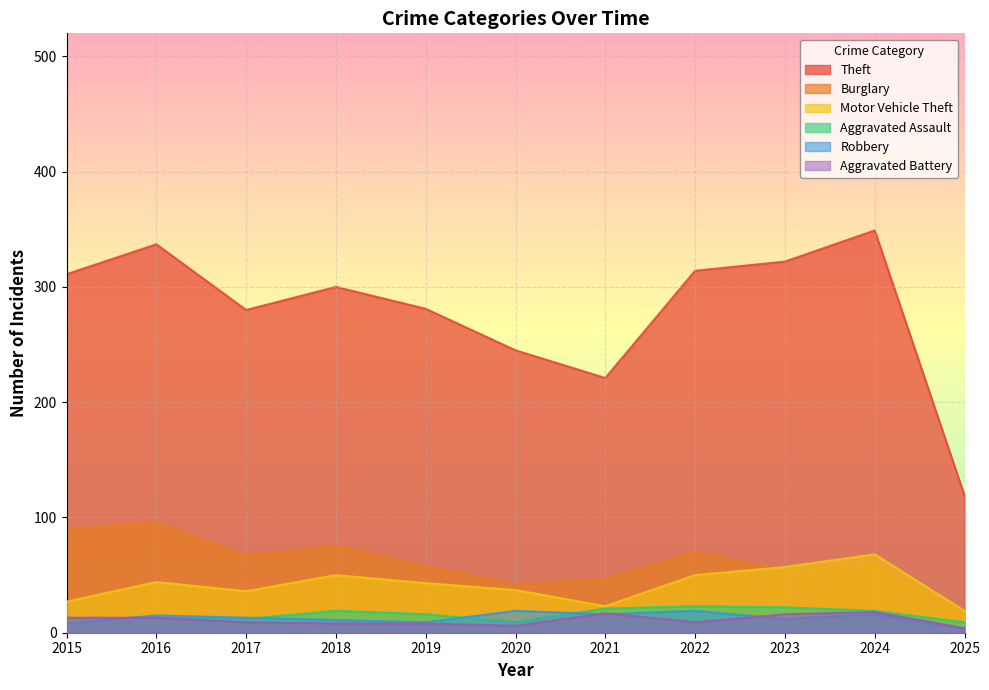

Does the chart display data point markers on the line(s)?

No